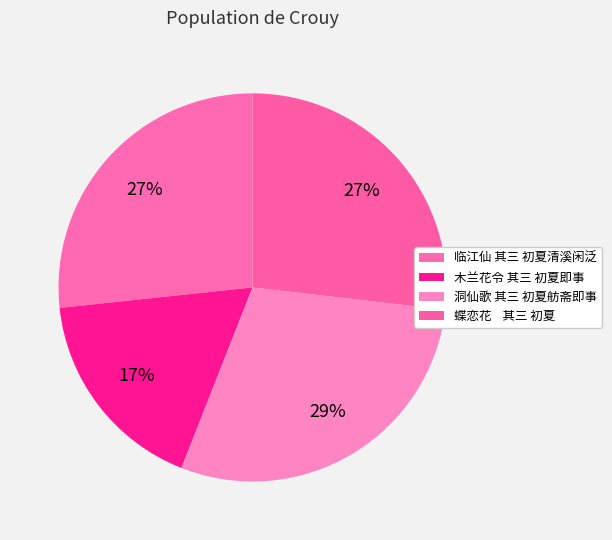

What percentage is NOT represented by 木兰花令 其三 初夏即事?

82.7%